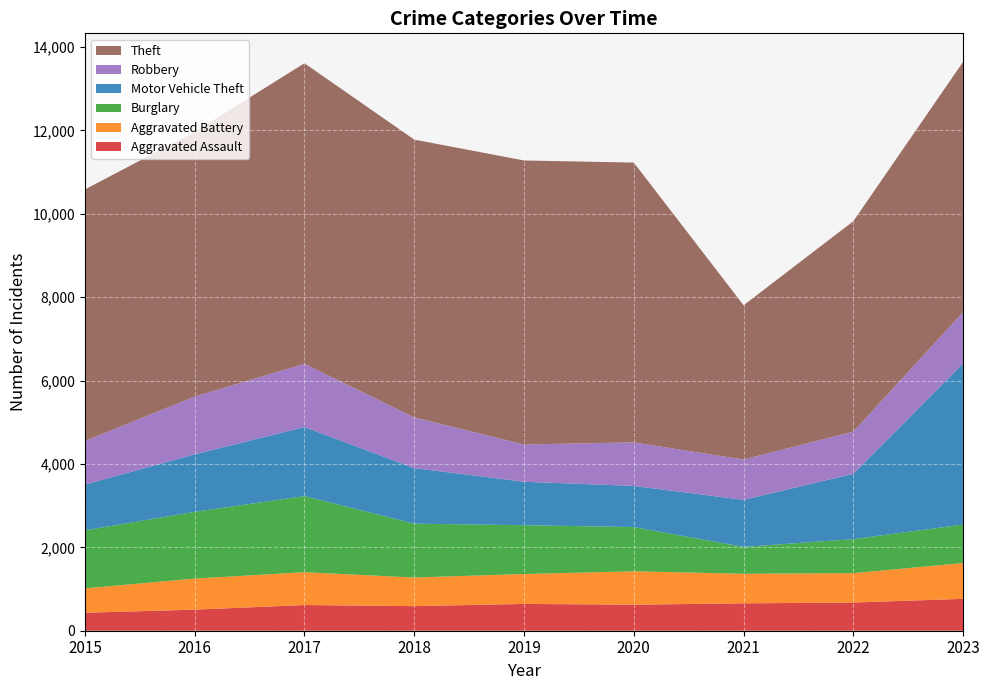

Reading right to left, list all the values displayed in this chart.

Aggravated Assault: 765	676	657	625	643	590	616	506	431
Aggravated Battery: 859	704	709	800	717	686	787	745	584
Burglary: 922	817	644	1061	1171	1292	1826	1600	1392
Motor Vehicle Theft: 3865	1566	1128	987	1041	1332	1655	1379	1098
Robbery: 1232	1012	968	1043	894	1216	1516	1385	1045
Theft: 6001	5046	3699	6711	6811	6662	7209	6349	6032